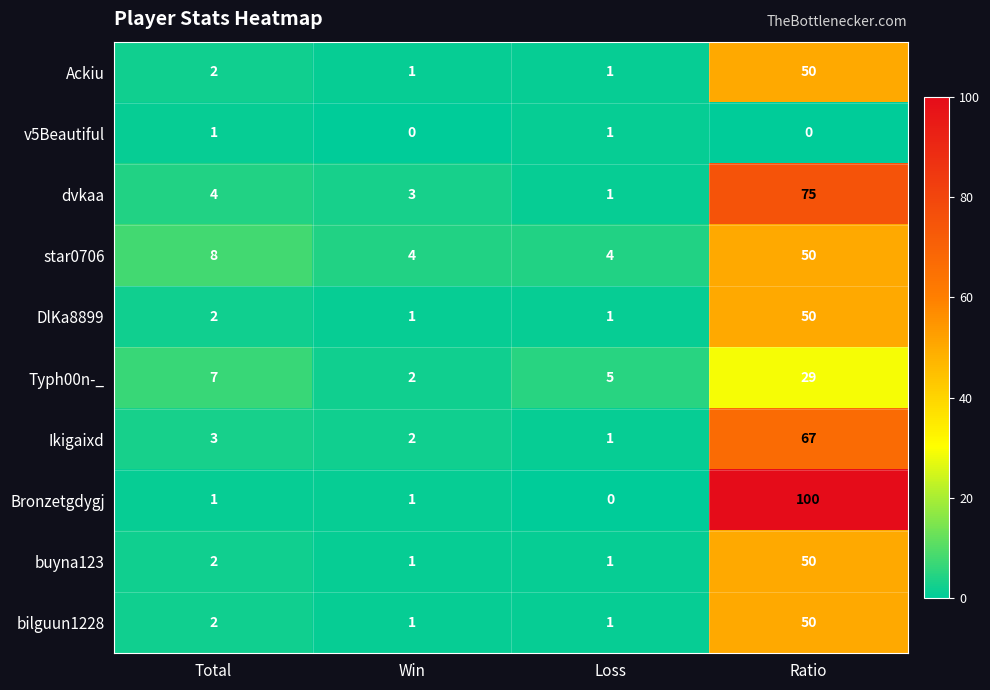

At how many categories does at least one series exceed 6?

2